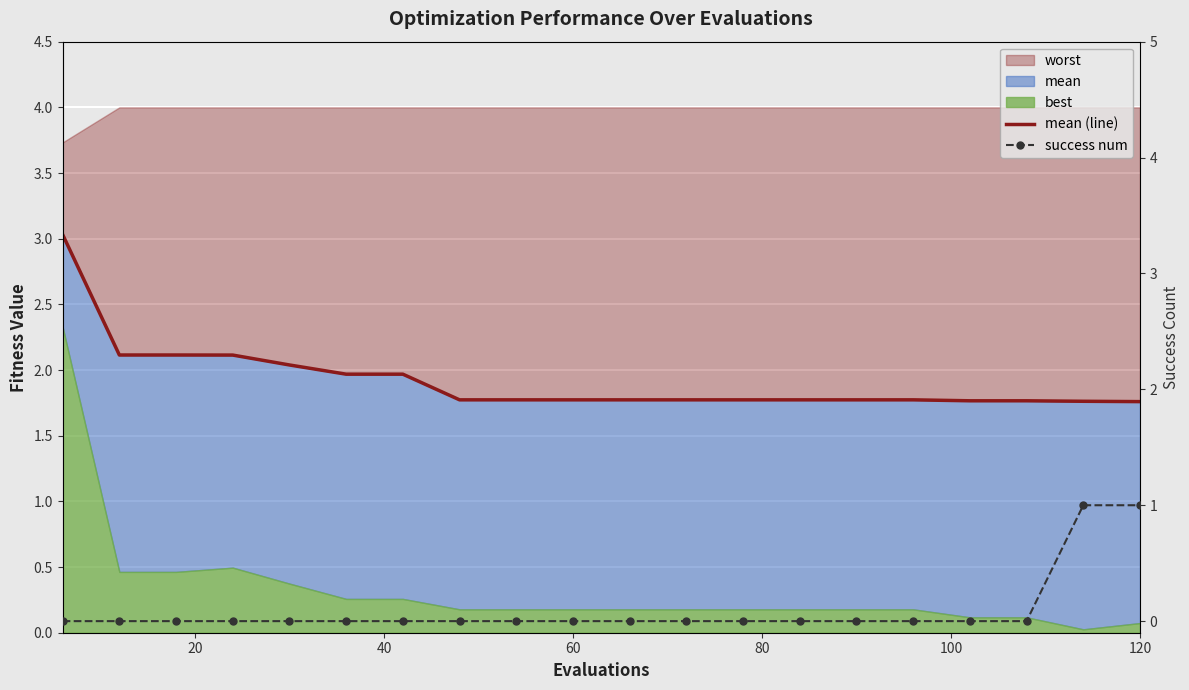

What is the highest value of the success num series?

1.0